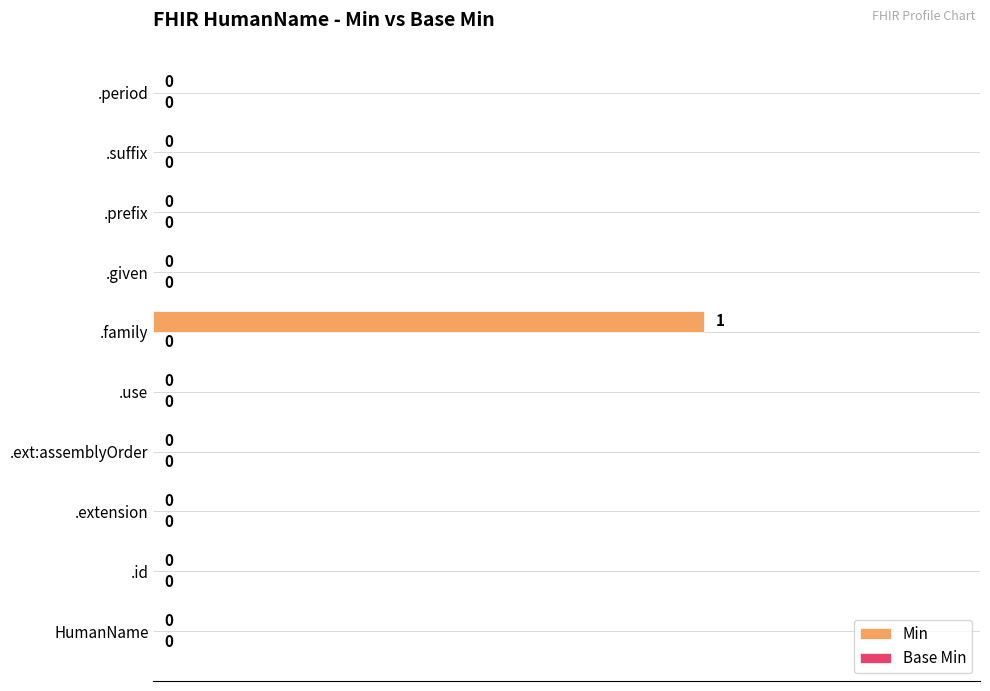

Reading bottom to top, extract all data points from this chart.

HumanName=0	.id=0	.extension=0	.ext:assemblyOrder=0	.use=0	.family=1	.given=0	.prefix=0	.suffix=0	.period=0